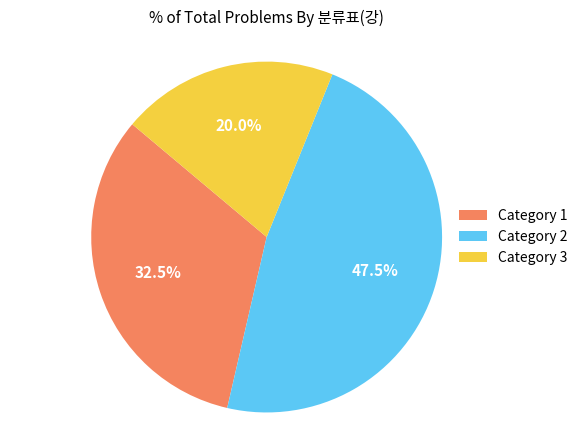

How many slices are in this pie chart?

3